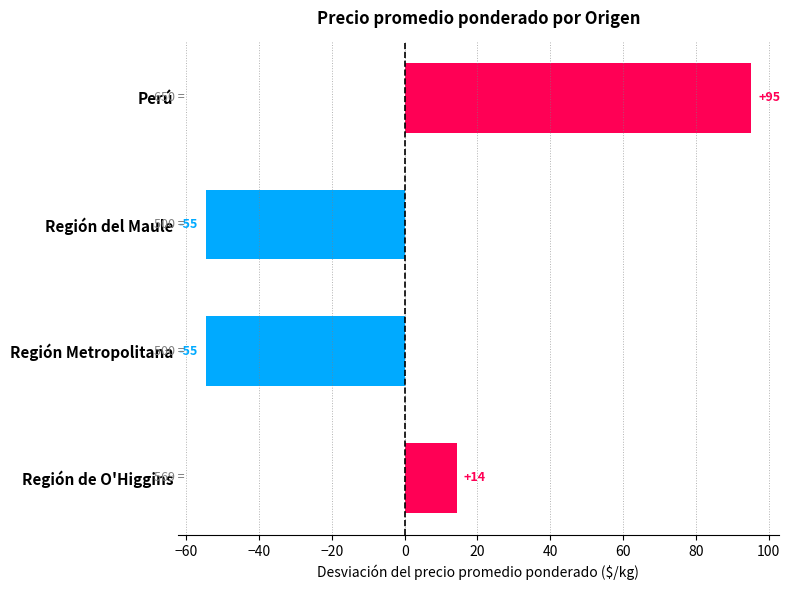

The value at Región del Maule is -54.8. True or false?

True